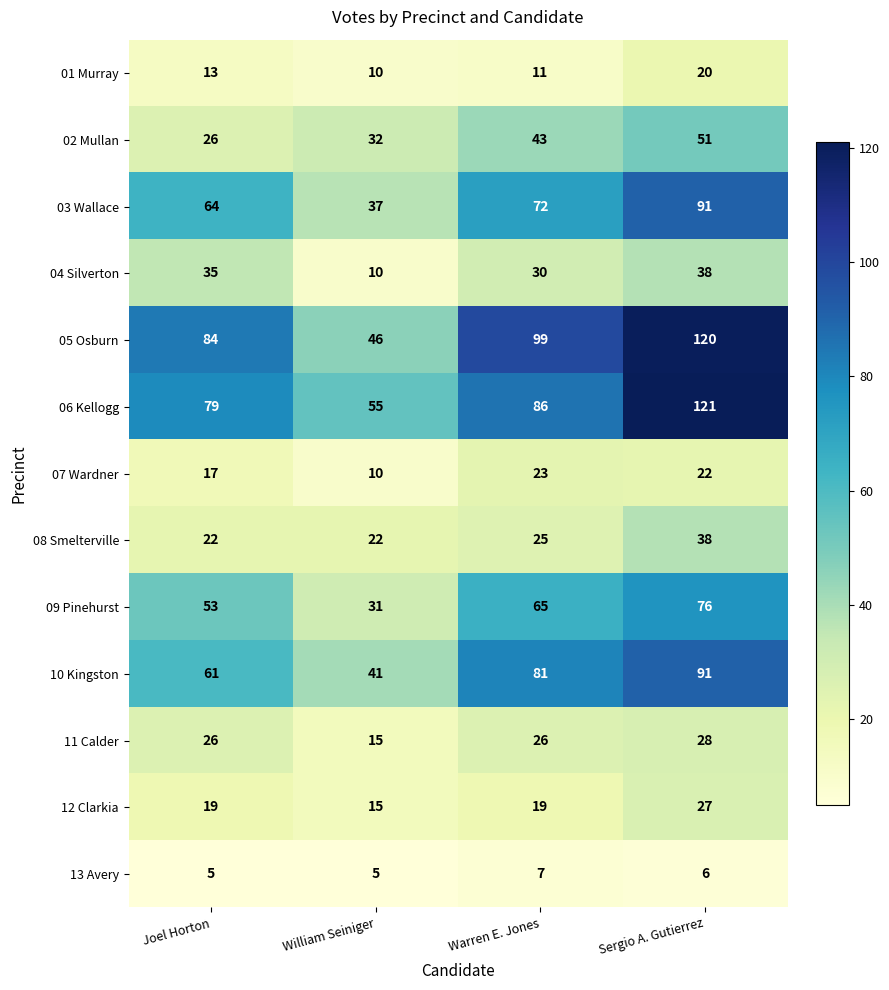

List the labels in order of 02 Mullan value, smallest first.

Joel Horton, William Seiniger, Warren E. Jones, Sergio A. Gutierrez